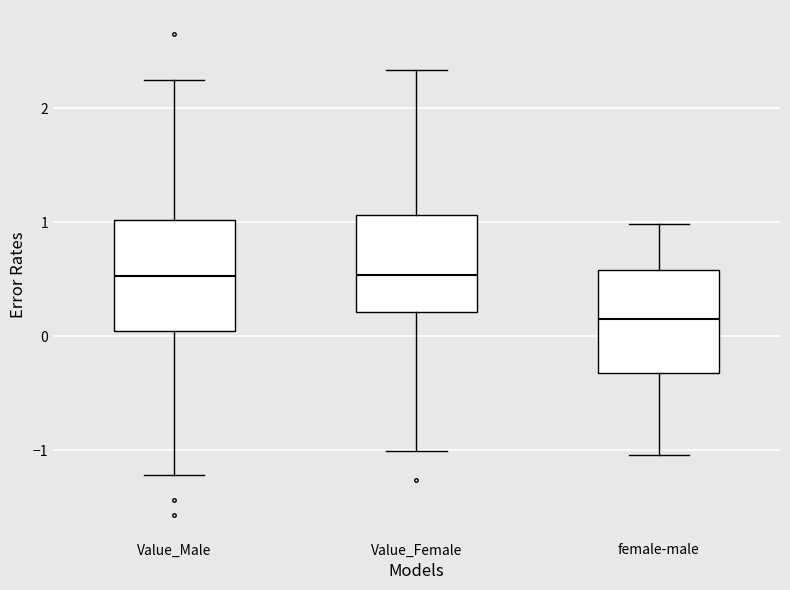

Reading left to right, transcribe this box plot: for each box, give where its median line is, the range the box spans, and where its two whiskers end, as read against the y-axis. The values are not printed on the chart, so give them approximately, as read against the axis.

Value_Male: median 0.5, box 0.0 to 1.0, whiskers -1.2 to 2.2
Value_Female: median 0.5, box 0.2 to 1.1, whiskers -1.0 to 2.3
female-male: median 0.2, box -0.3 to 0.6, whiskers -1.0 to 1.0